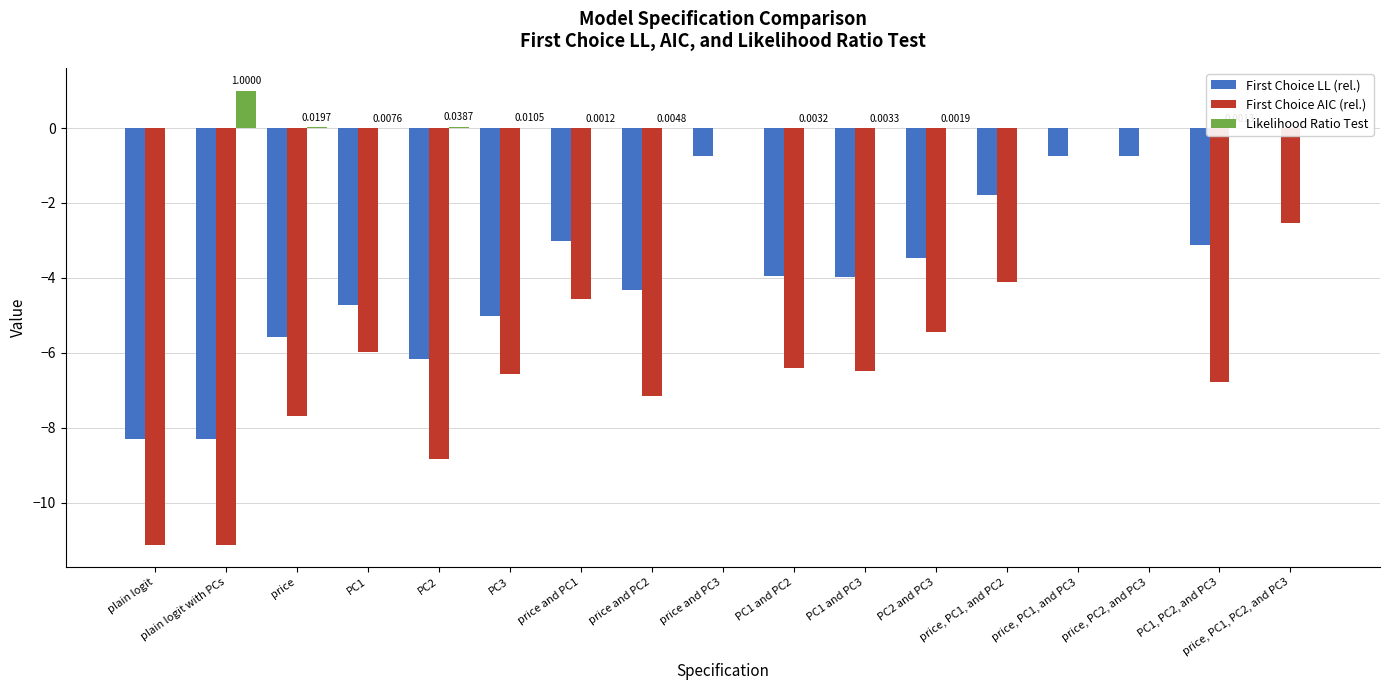

At how many categories does at least one series exceed -9?

17